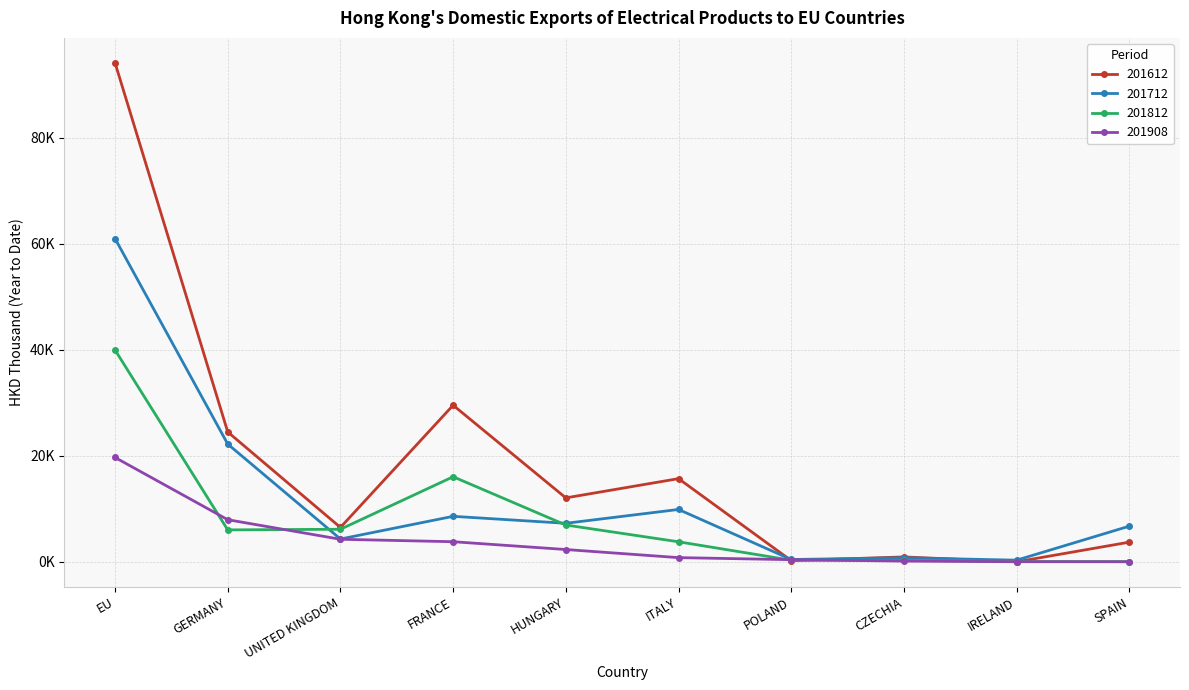

Which has a higher value, HUNGARY or SPAIN?

HUNGARY